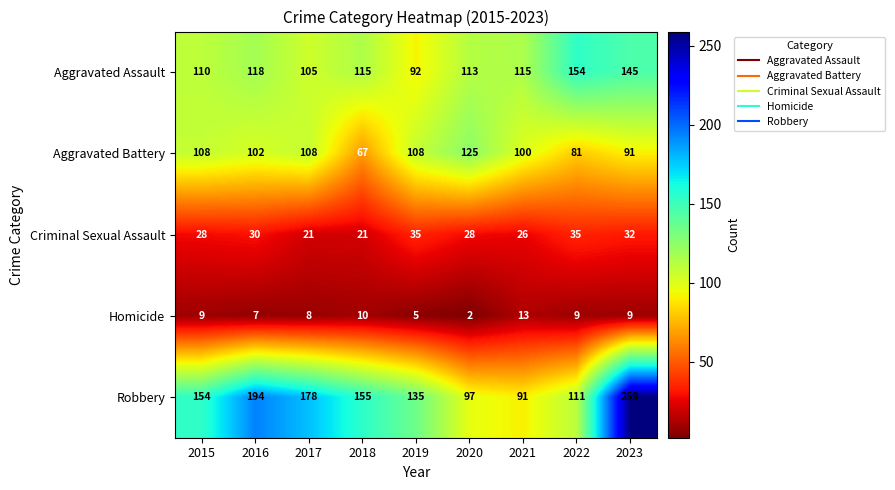

True or false: Criminal Sexual Assault has a value of 35 at 2019.

True